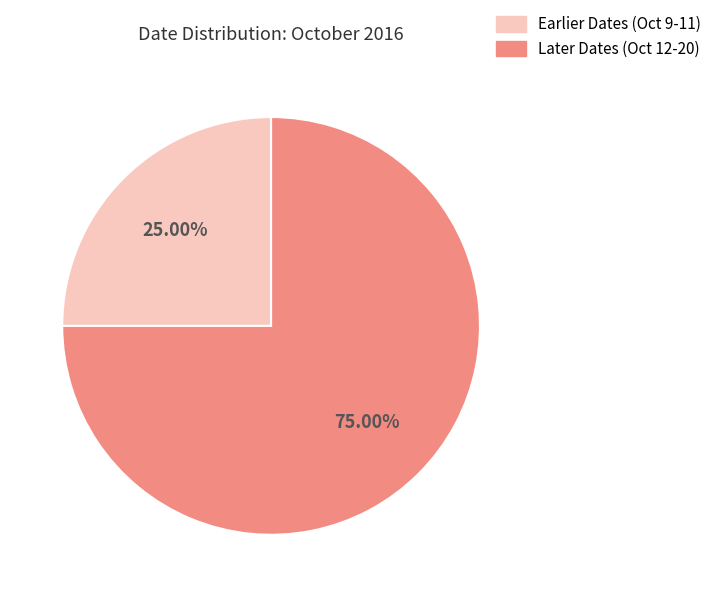

Between Earlier Dates (Oct 9-11) and Later Dates (Oct 12-20), which is larger?

Later Dates (Oct 12-20)